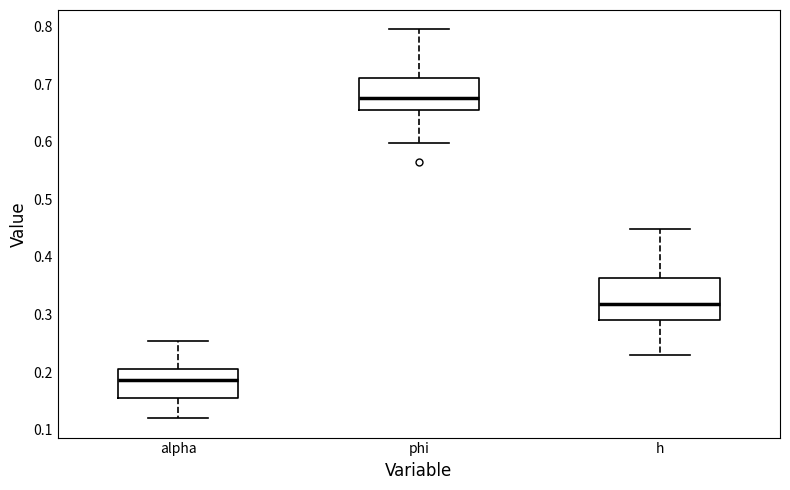

Reading left to right, read every box against the y-axis: the position of its median line, the range the box covers, and the ends of its whiskers. The values are not printed on the chart, so give them approximately, as read against the axis.

alpha: median 0.19, box 0.15 to 0.21, whiskers 0.12 to 0.25
phi: median 0.68, box 0.66 to 0.71, whiskers 0.60 to 0.80
h: median 0.32, box 0.29 to 0.36, whiskers 0.23 to 0.45